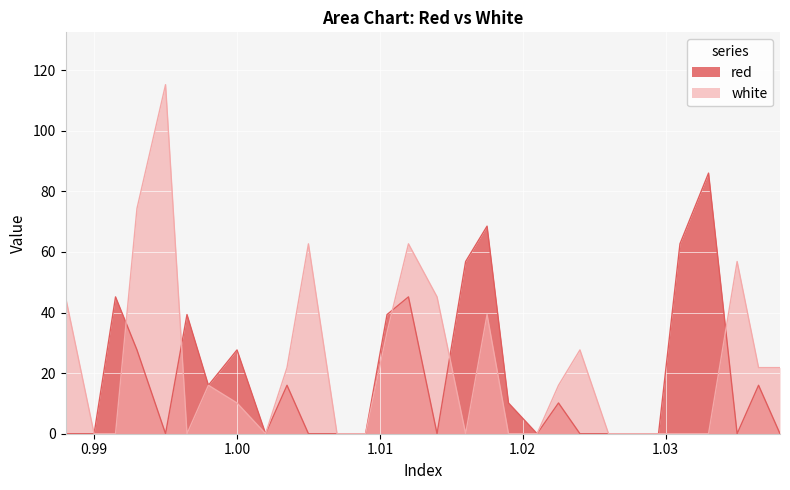

At which category does red reach its first local peak?

0.9915